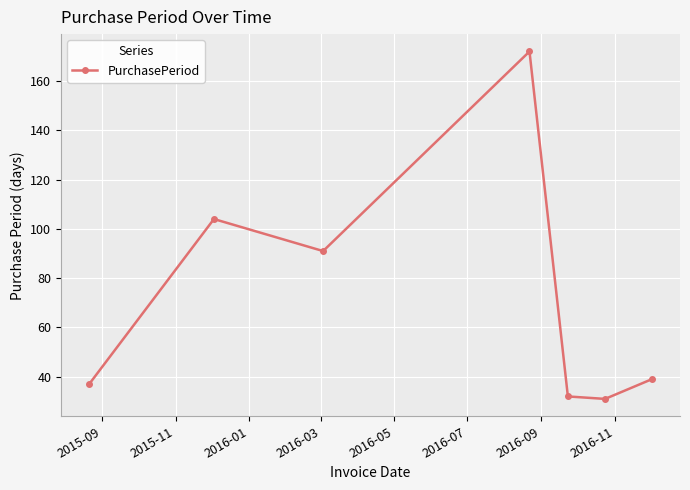

What is the difference between the second highest and second lowest values?

72